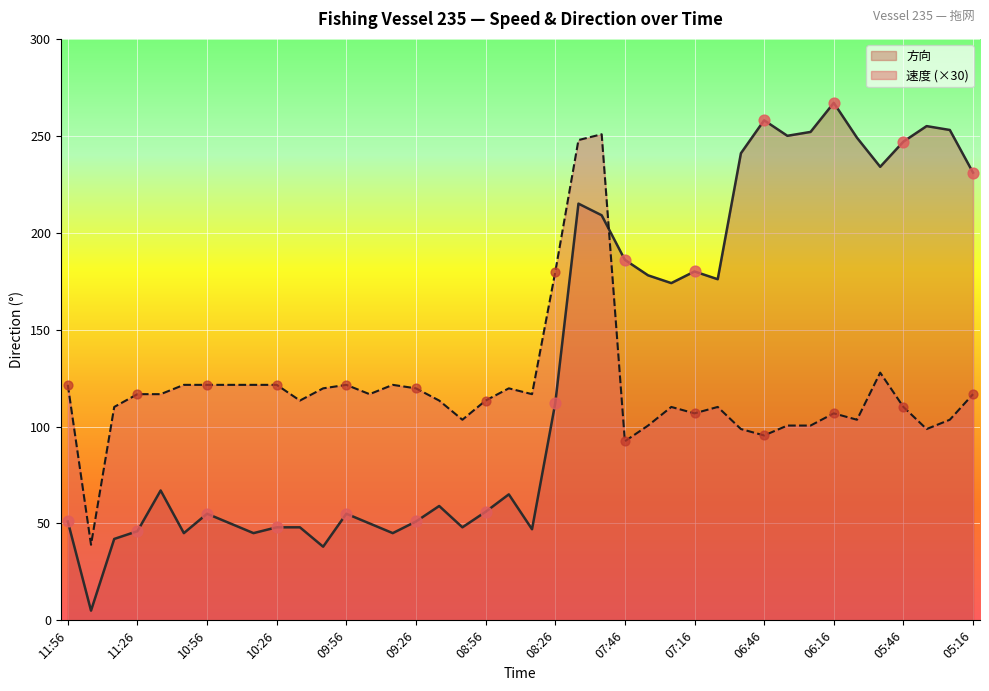

What is the total value across all series at 07:46?

278.4